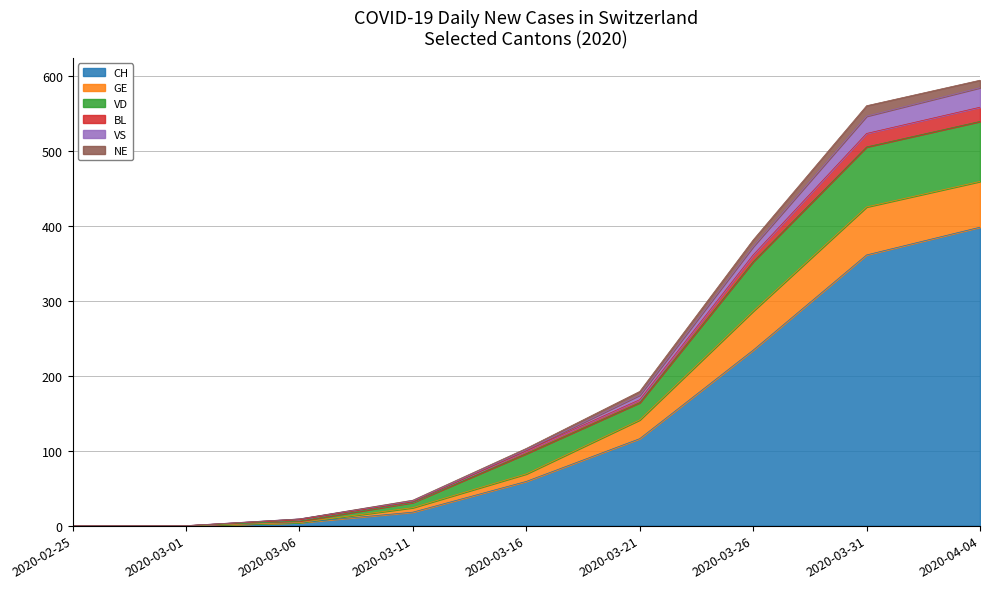

True or false: GE and VS intersect in this chart.

False